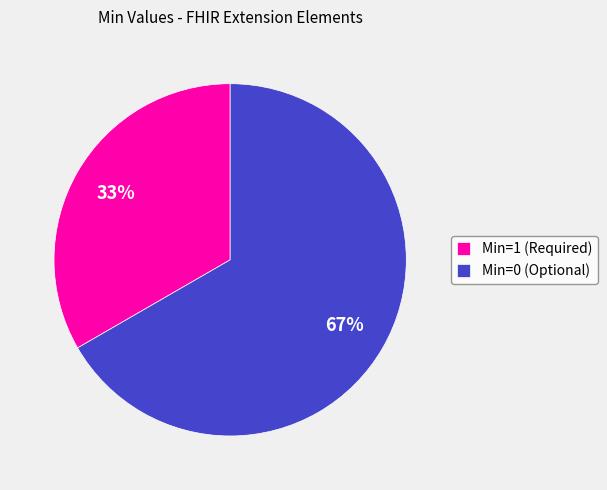

Count the number of slices in the pie.

2